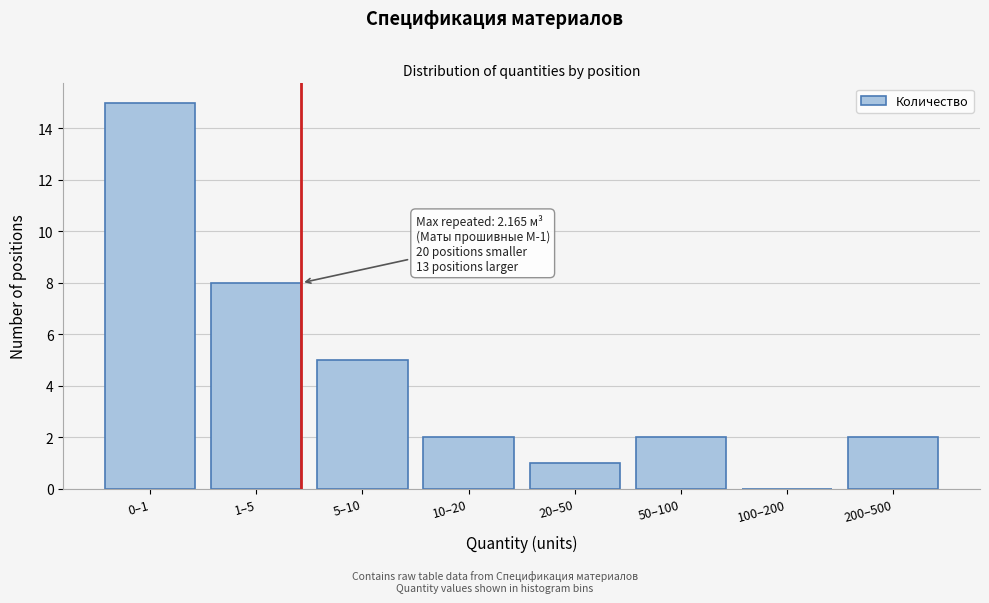

Reading left to right, extract all data points from this chart.

0–1=15	1–5=8	5–10=5	10–20=2	20–50=1	50–100=2	100–200=0	200–500=2